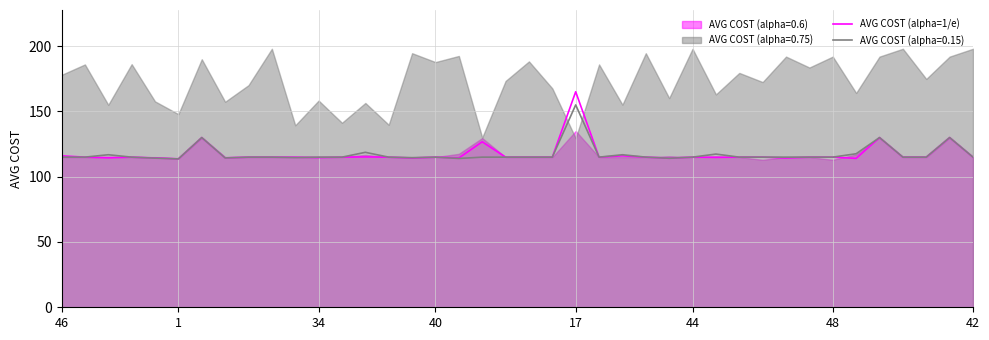

What is the average value?

117.5